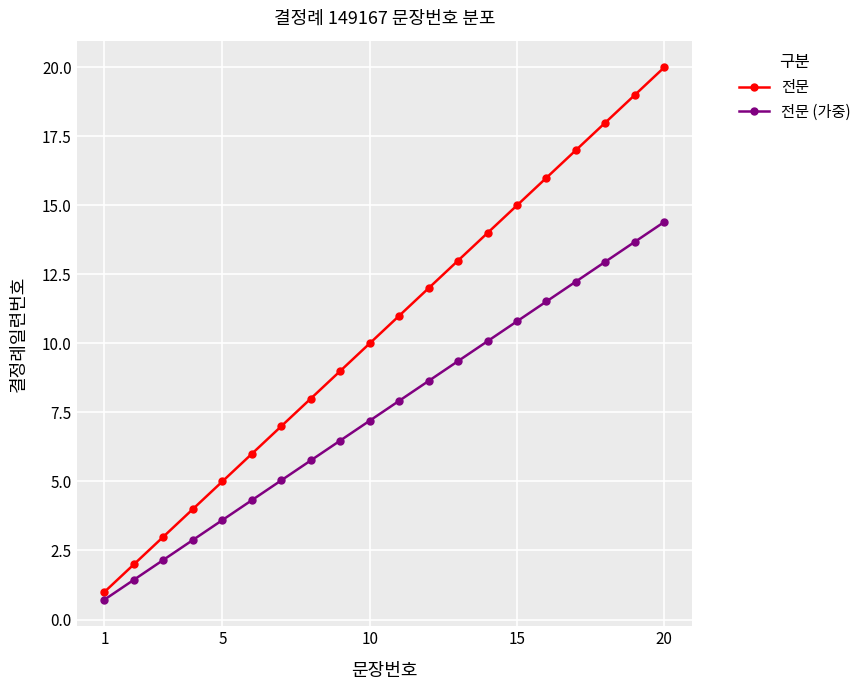

Which series has the largest total across all categories?

전문